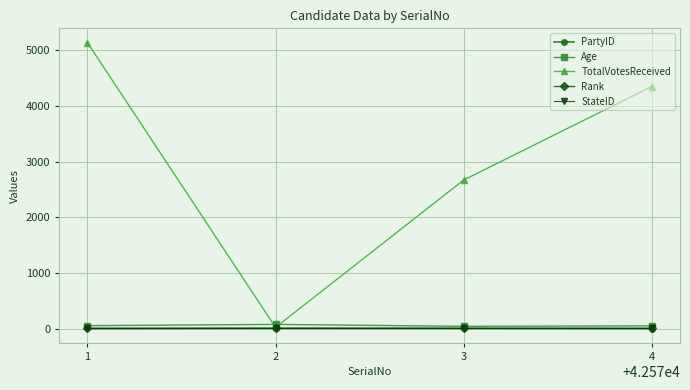

In Rank, how many points are higher than both neighbors (excluding endpoints)?

1